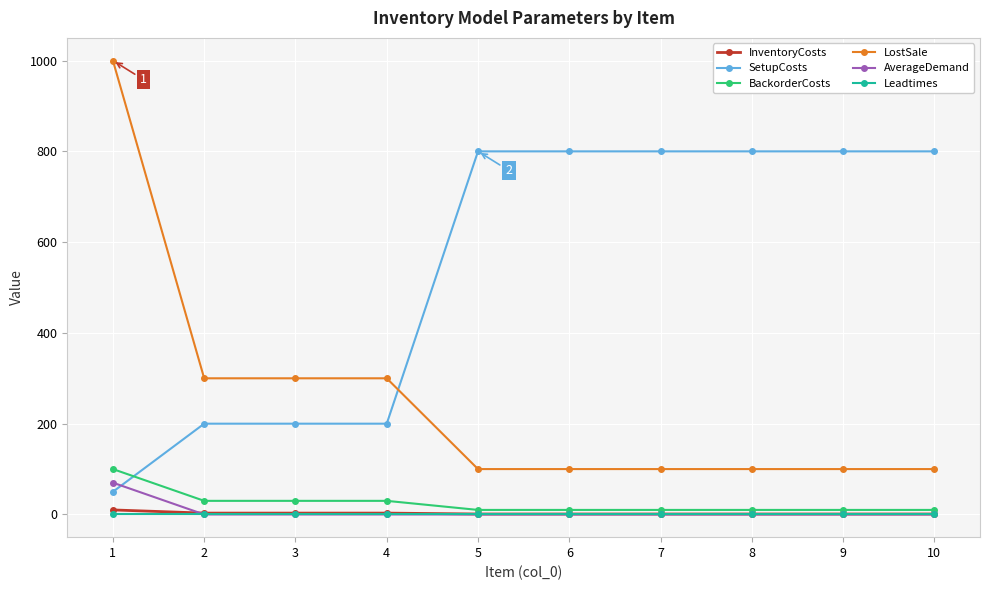

How many lines are shown in the chart?

6